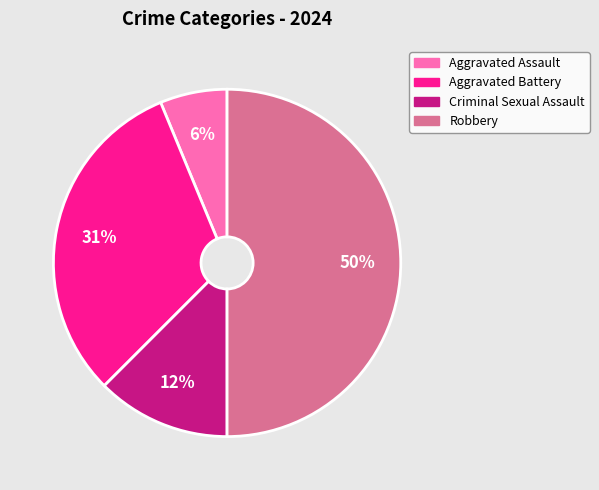

How many segments does this pie chart have?

4